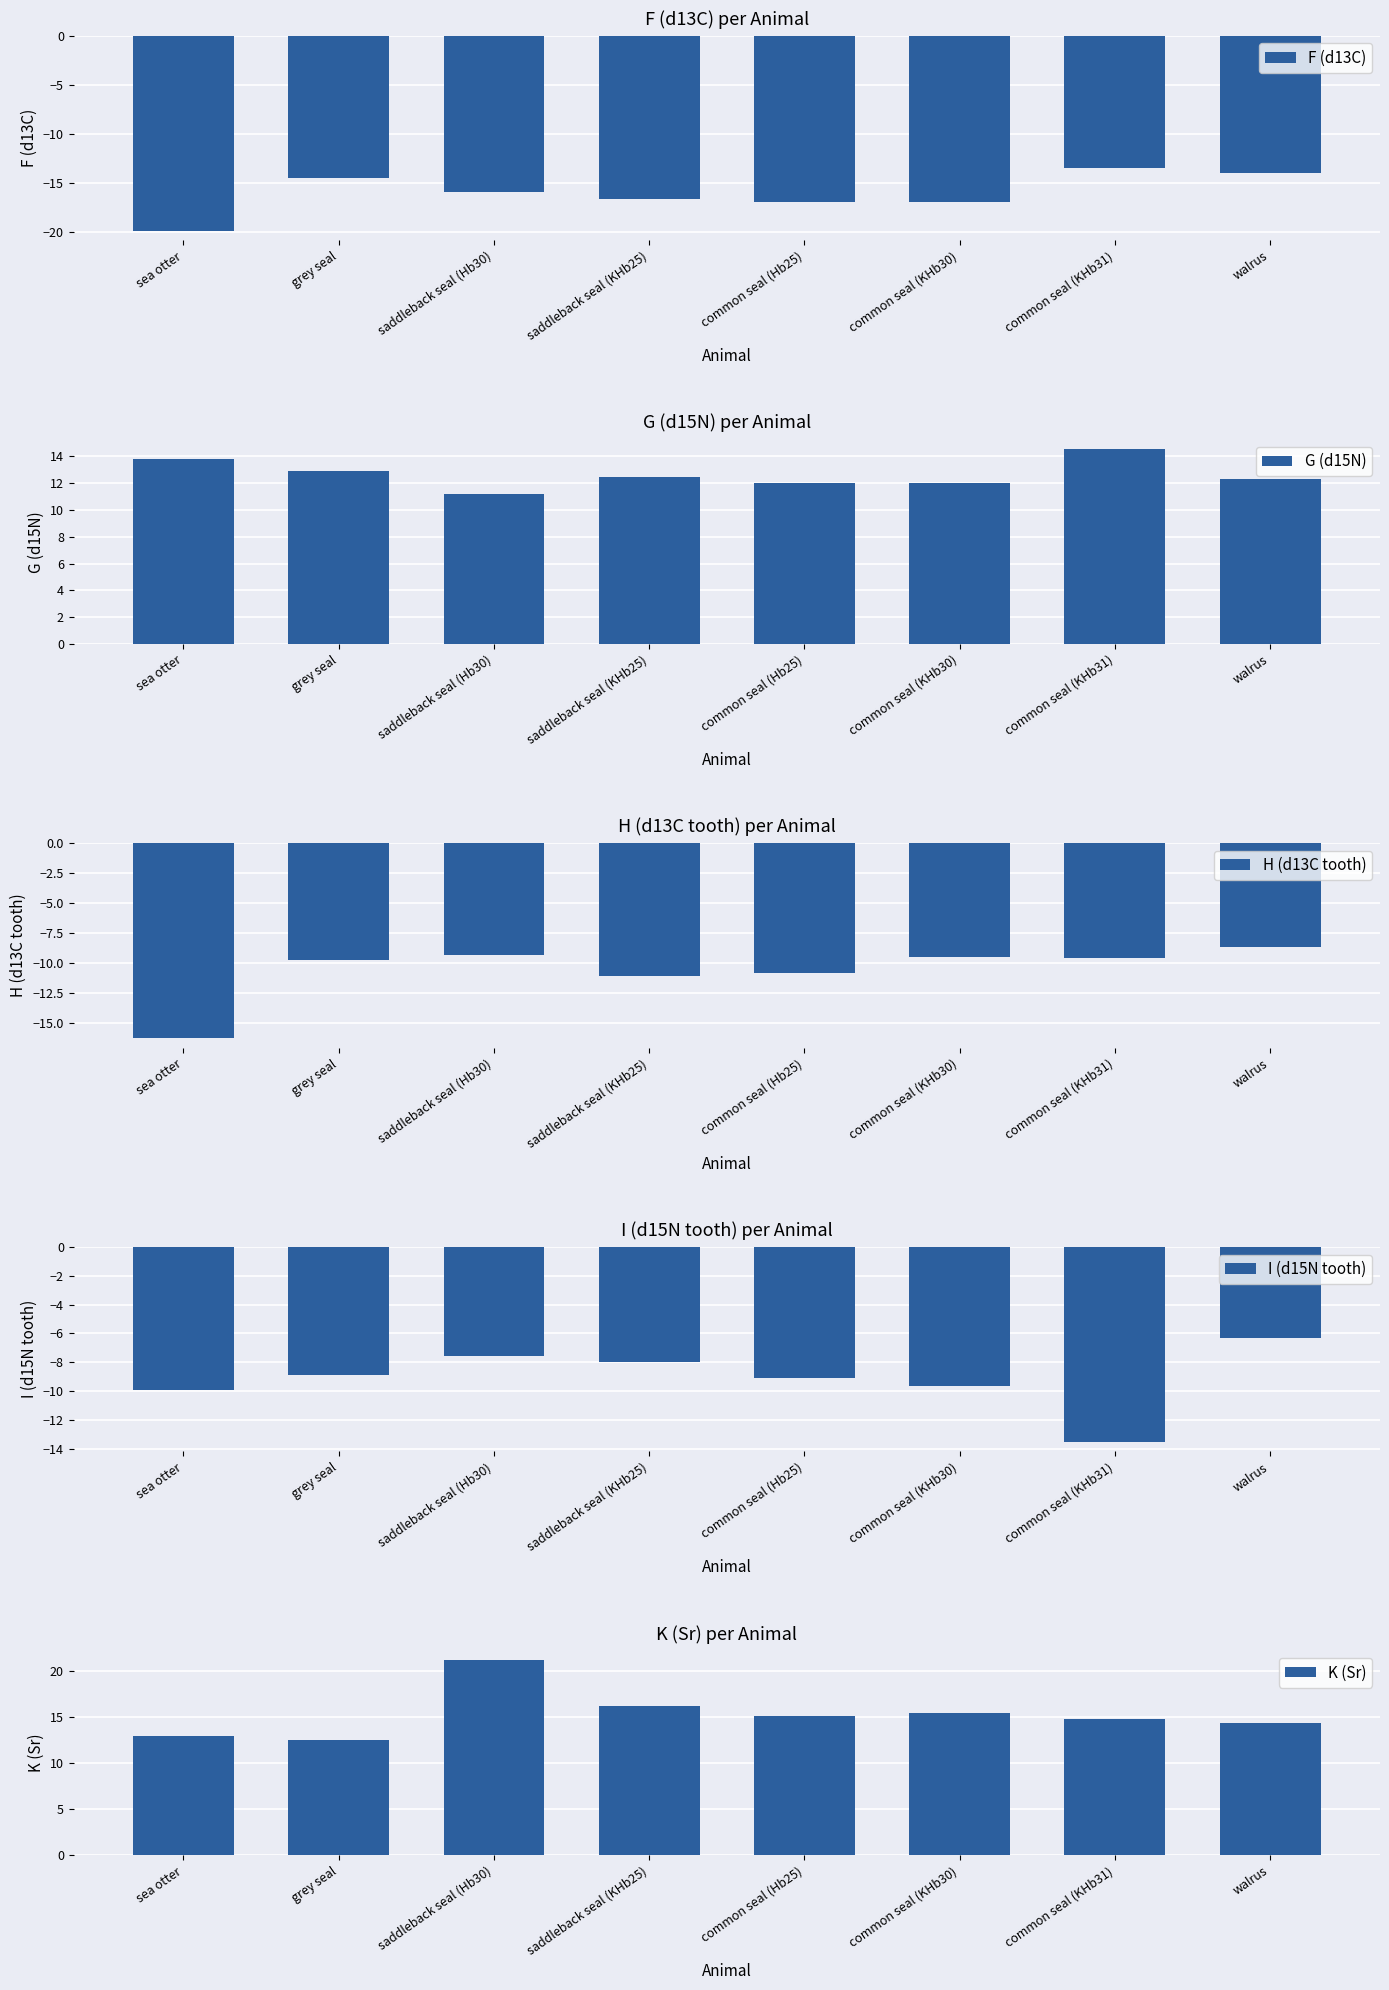

What is the label of the 6th bar from the left?

common seal (KHb30)